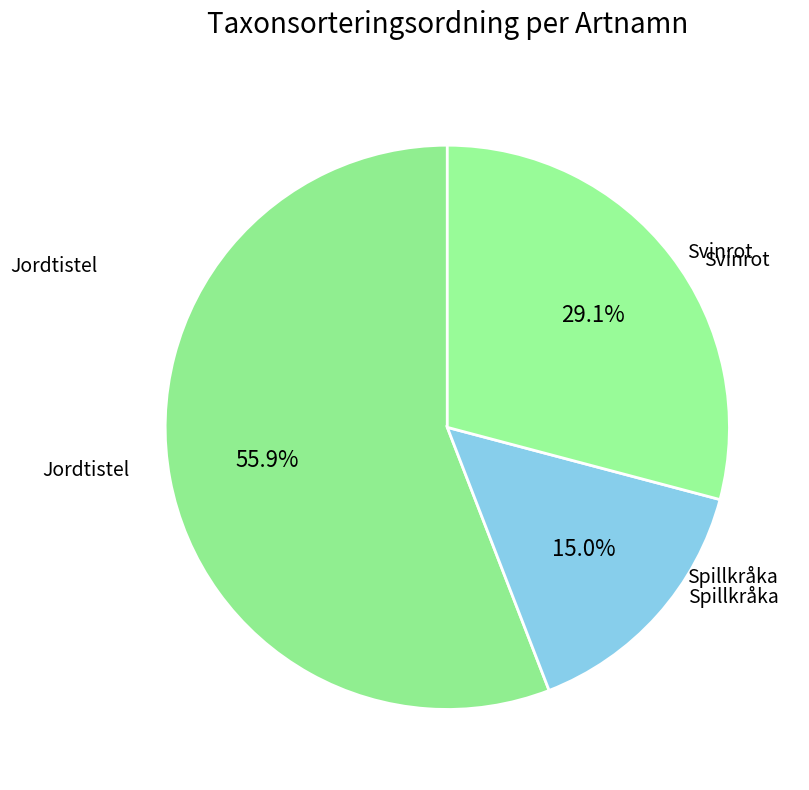

Is there any slice that represents more than half of the pie?

No